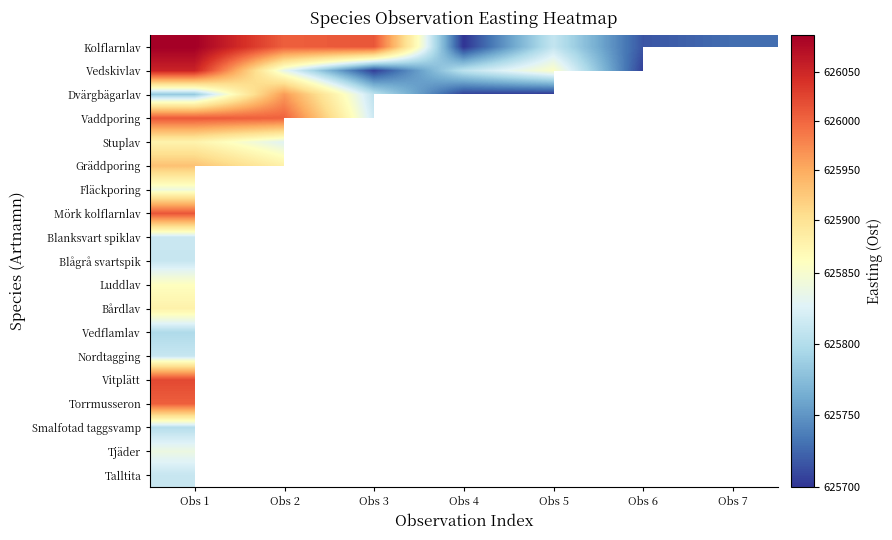

How many positive values does the Torrmusseron series have?

1